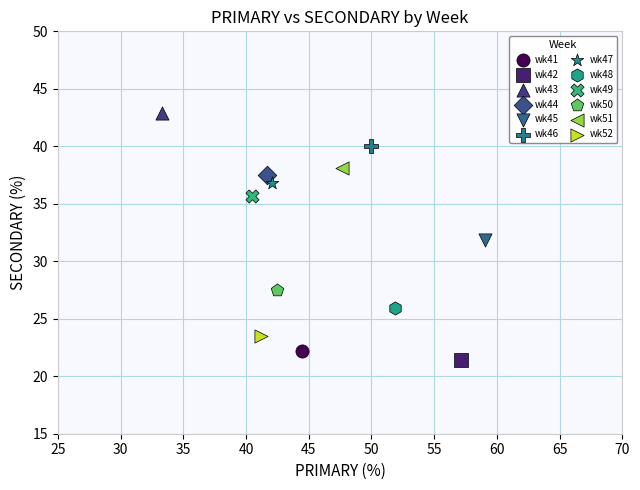

What are all the series names shown in the legend?

wk41, wk42, wk43, wk44, wk45, wk46, wk47, wk48, wk49, wk50, wk51, wk52